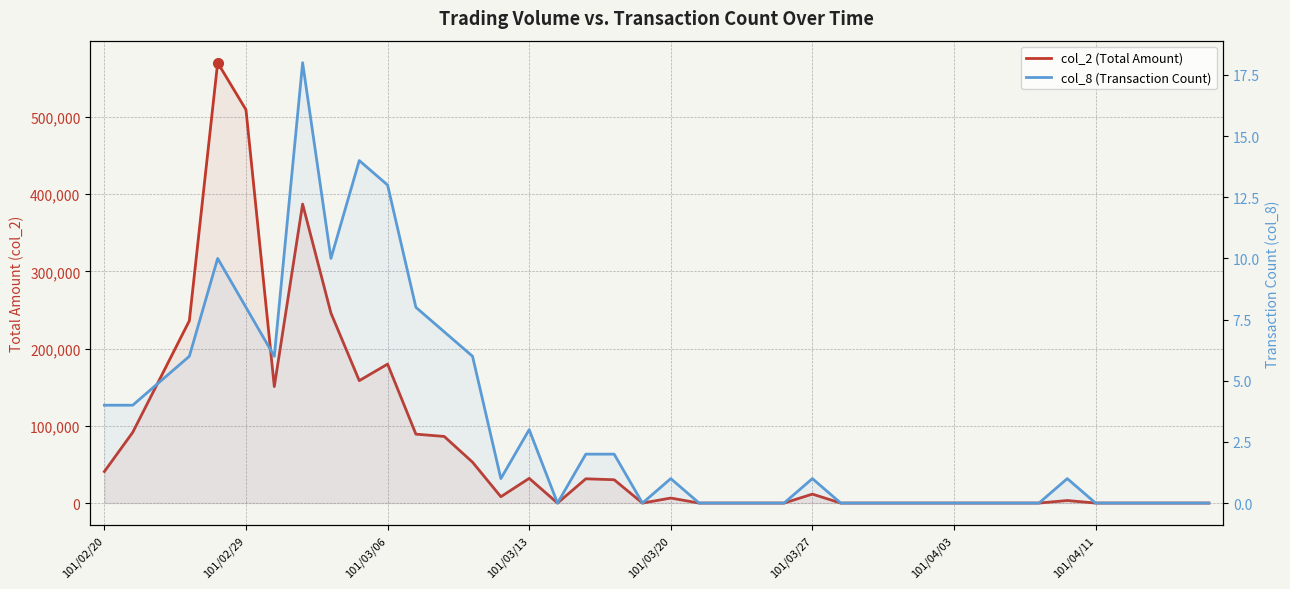

The value of col_8 (Transaction Count) at 101/04/03 is 0. True or false?

True